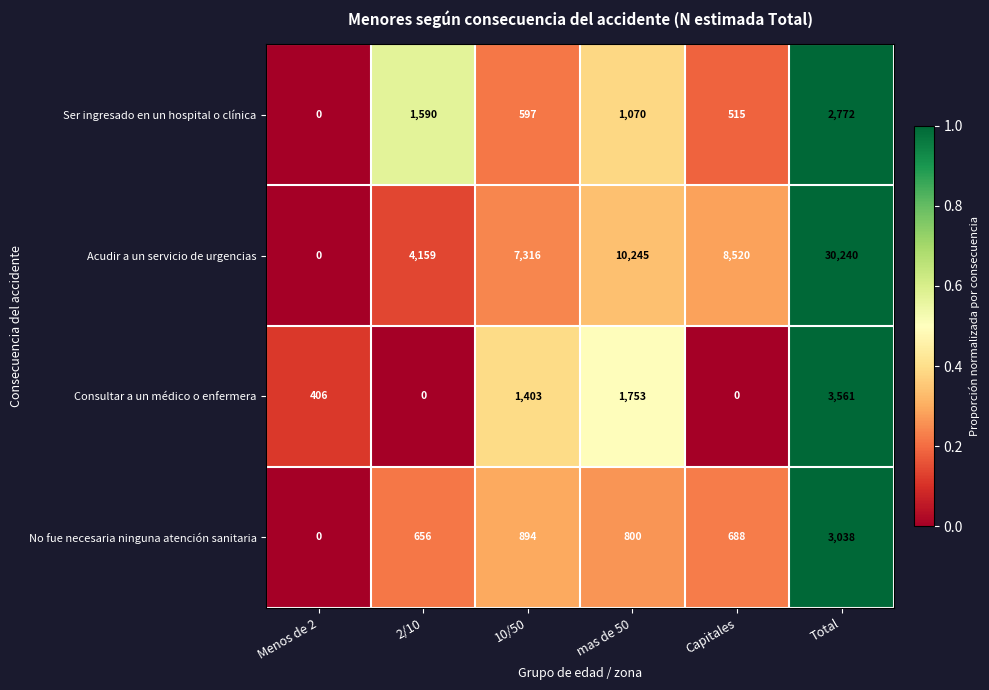

Which series has the largest range (max minus min)?

Acudir a un servicio de urgencias